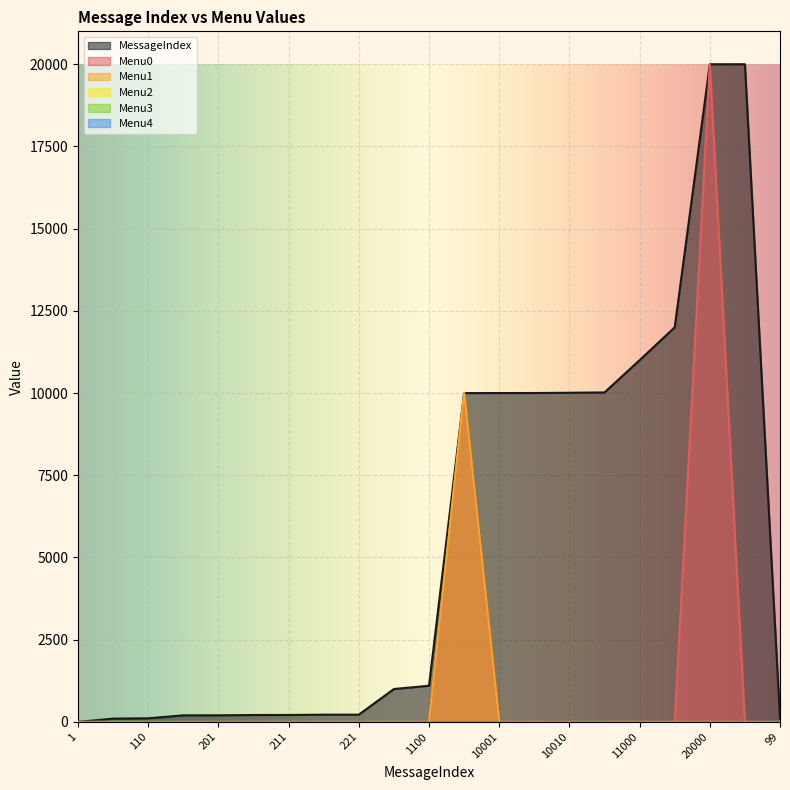

What is the difference between the highest and lowest values at 10000?

2